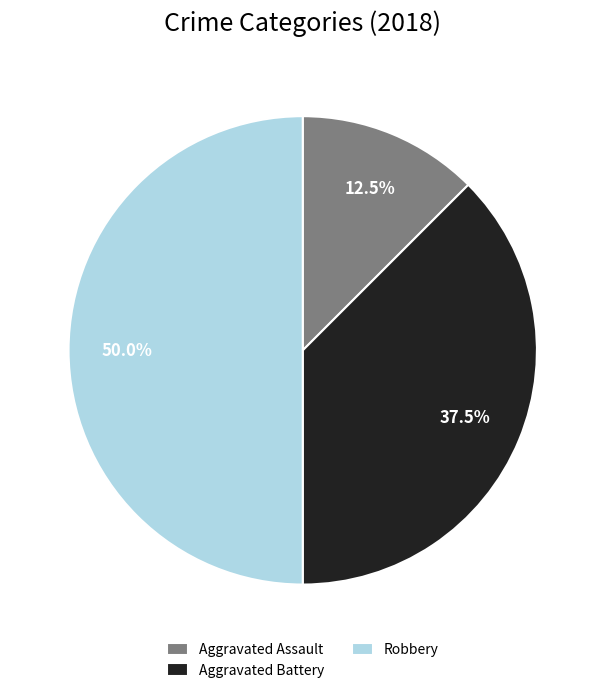

True or false: Aggravated Assault accounts for 4% of the total.

False